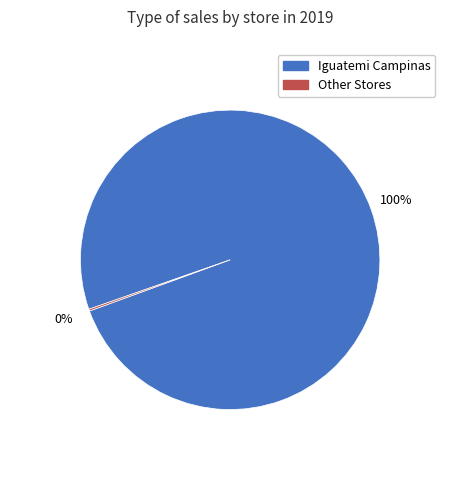

Which category accounts for the majority?

Iguatemi Campinas